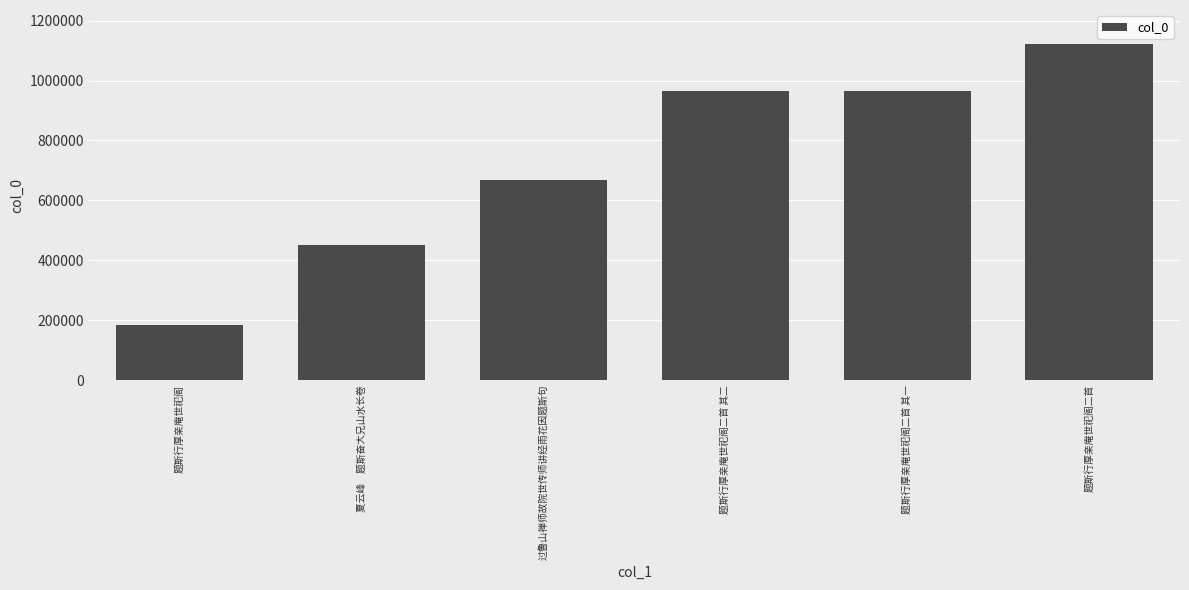

What is the difference between the maximum and minimum values?

940427